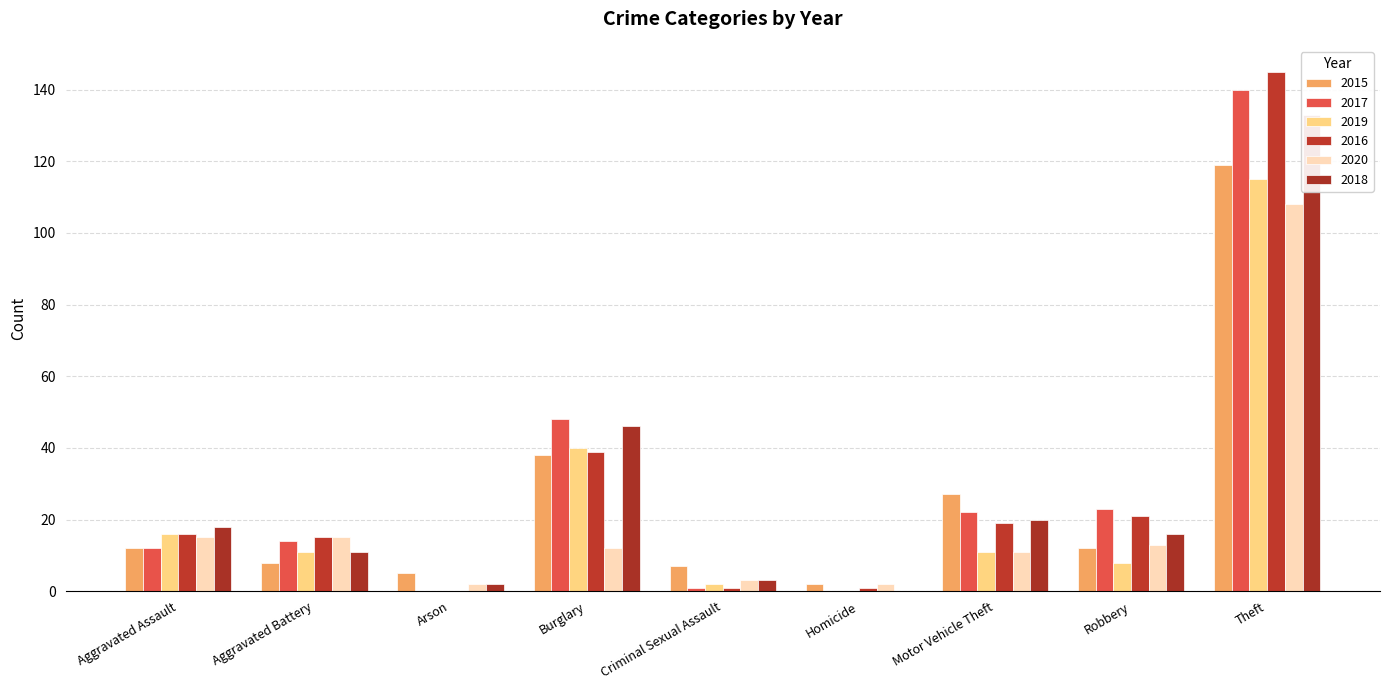

What is the spread (max minus min) of values at Burglary?

36